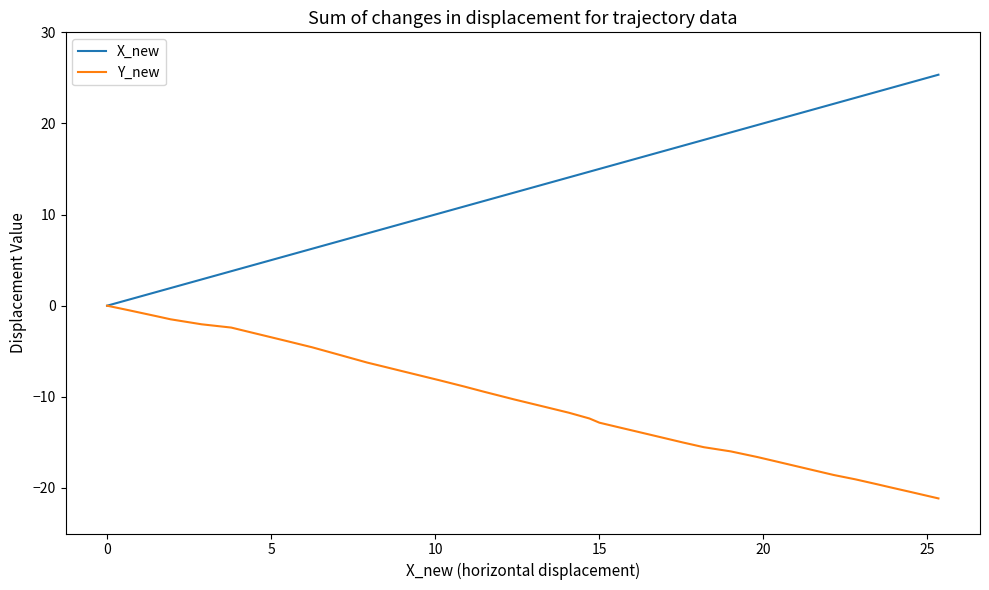

List the series in order of their overall mean, highest first.

X_new, Y_new